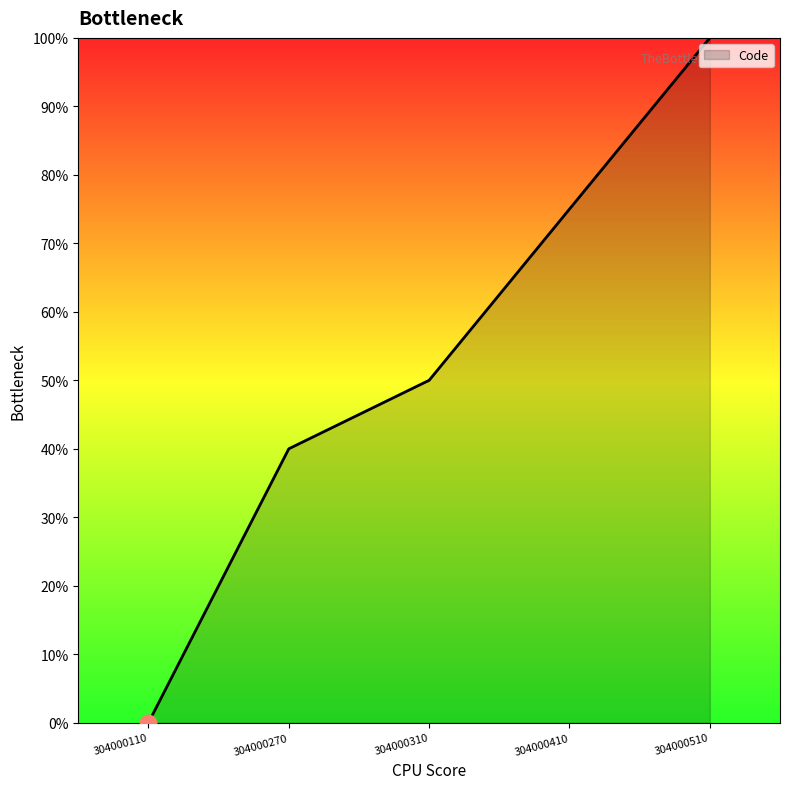

What is the sum of all values?

265